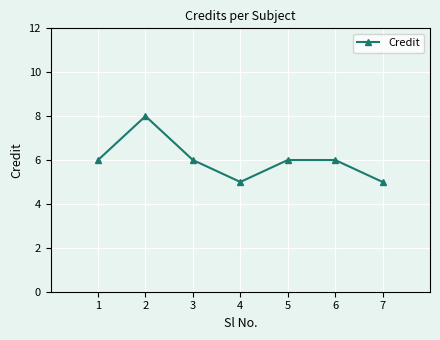

The value at 6 is 6. True or false?

True